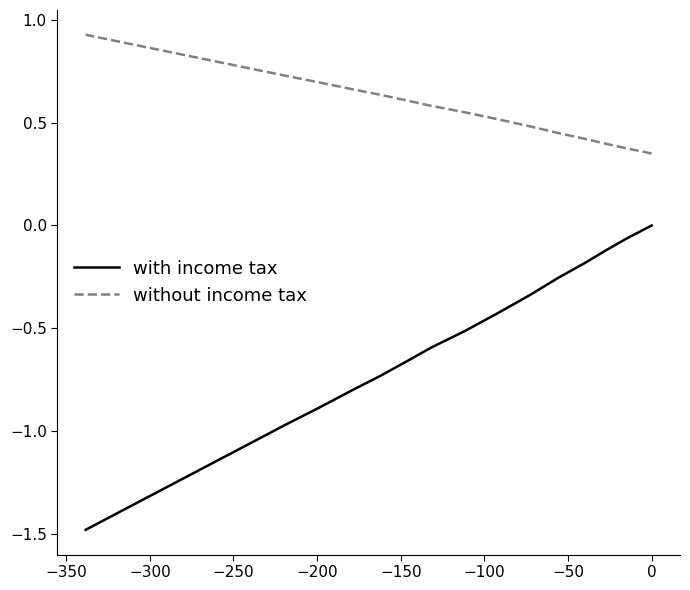

At how many categories does at least one series exceed 0?

20